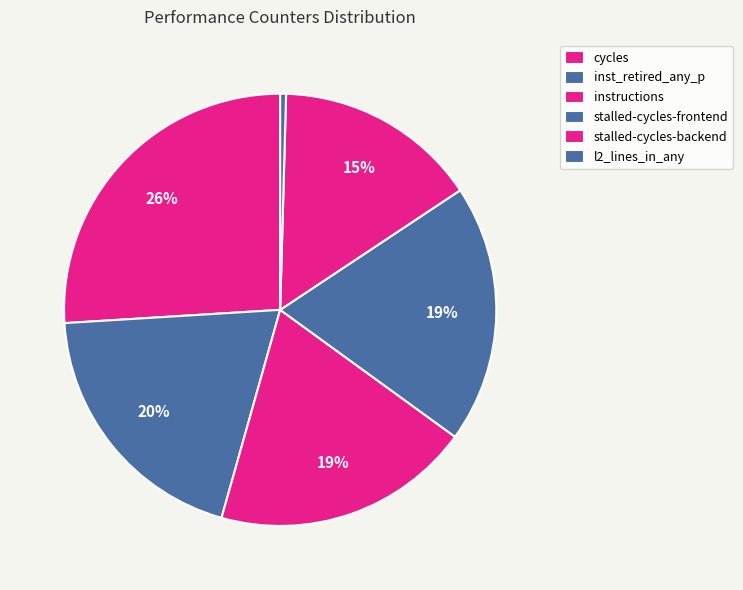

How many segments does this pie chart have?

6